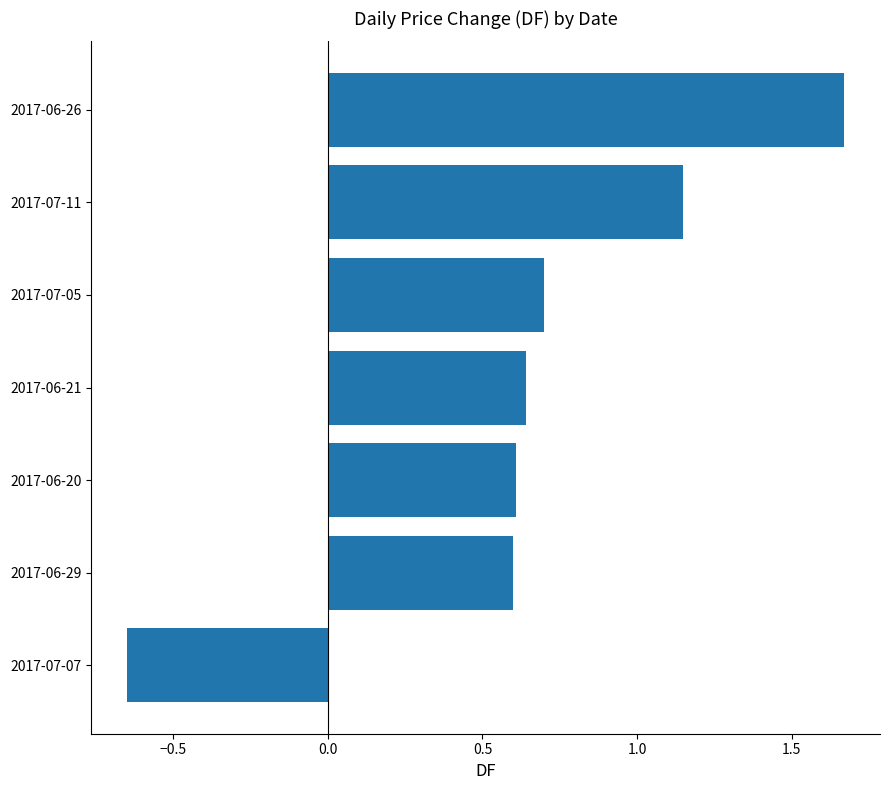

What is the change in value from 2017-07-11 to 2017-06-26?

+0.5